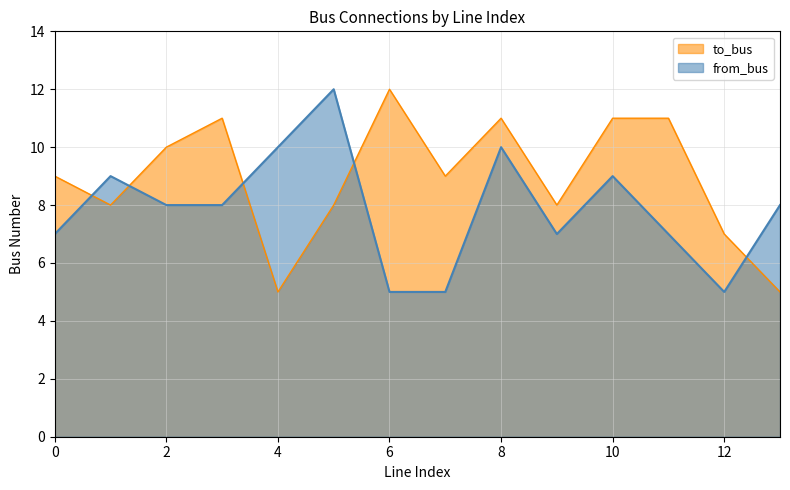

Is it true that from_bus equals 8 at 3?

True